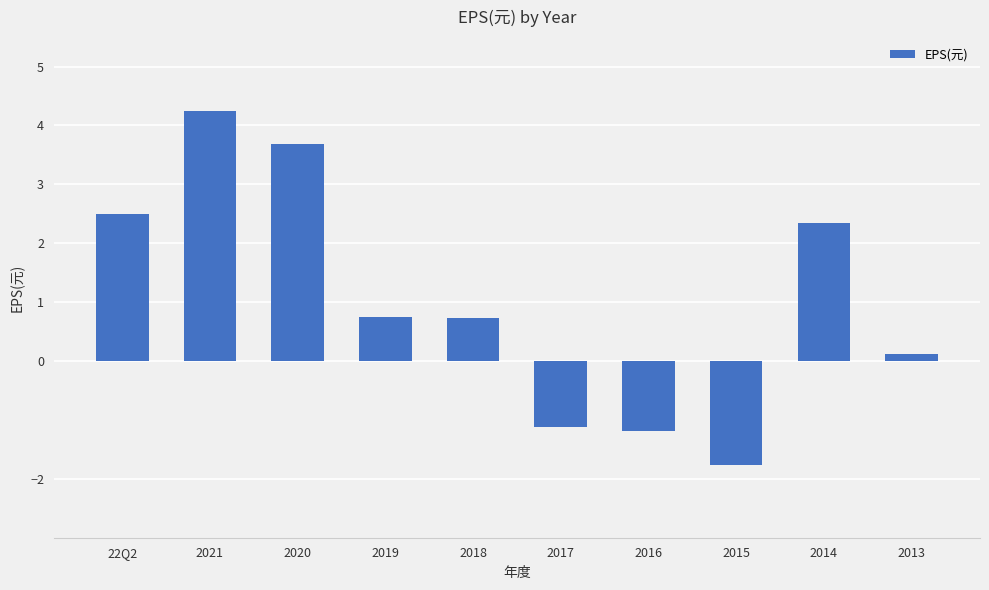

How many categories are shown in the chart?

10